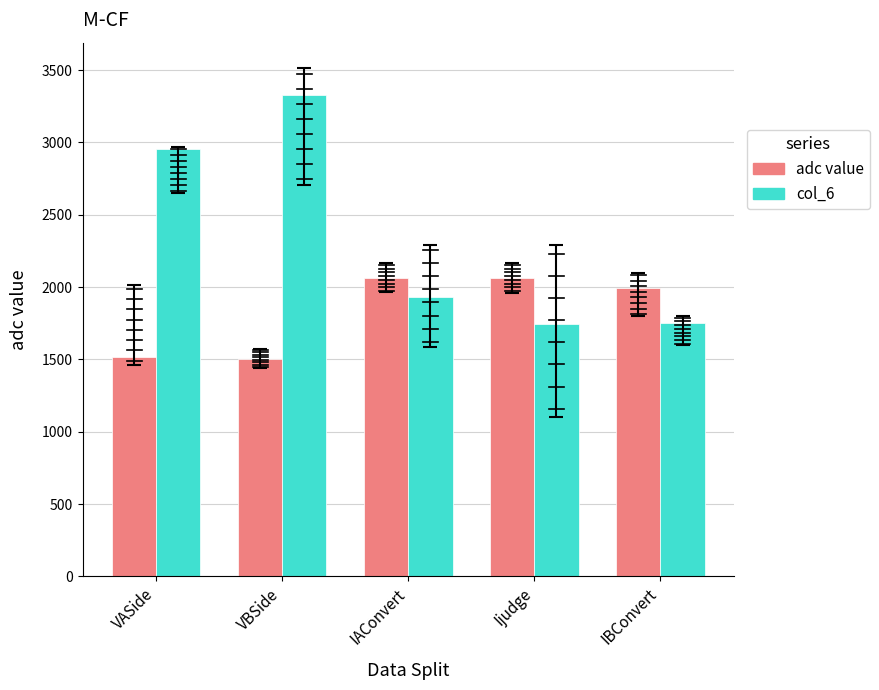

Count the number of data series in this chart.

2